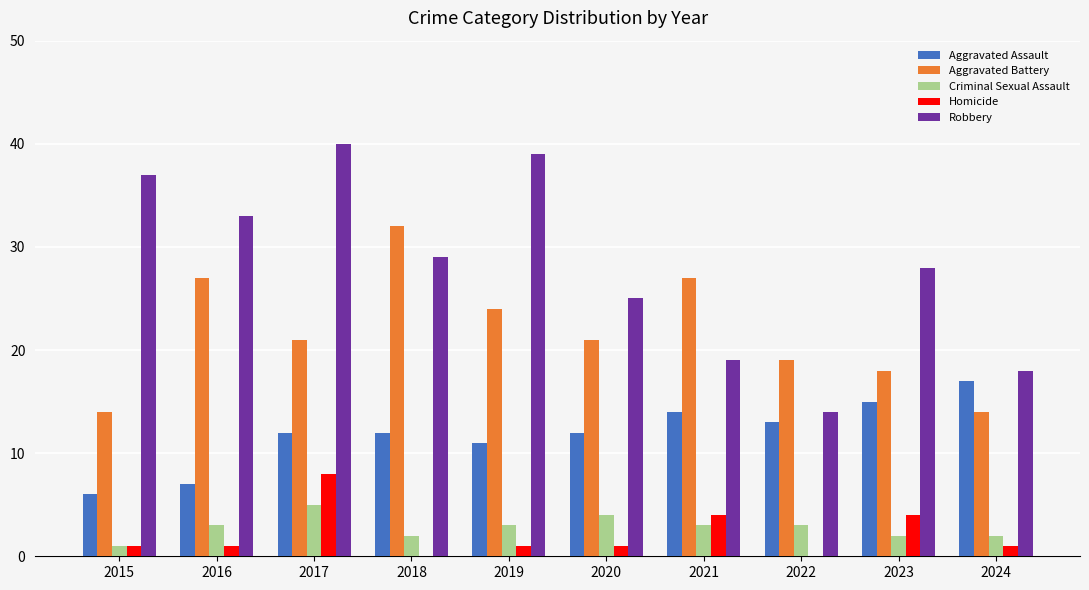

Reading left to right, extract all data points from this chart.

Aggravated Assault: 2015=6	2016=7	2017=12	2018=12	2019=11	2020=12	2021=14	2022=13	2023=15	2024=17
Aggravated Battery: 2015=14	2016=27	2017=21	2018=32	2019=24	2020=21	2021=27	2022=19	2023=18	2024=14
Criminal Sexual Assault: 2015=1	2016=3	2017=5	2018=2	2019=3	2020=4	2021=3	2022=3	2023=2	2024=2
Homicide: 2015=1	2016=1	2017=8	2018=0	2019=1	2020=1	2021=4	2022=0	2023=4	2024=1
Robbery: 2015=37	2016=33	2017=40	2018=29	2019=39	2020=25	2021=19	2022=14	2023=28	2024=18